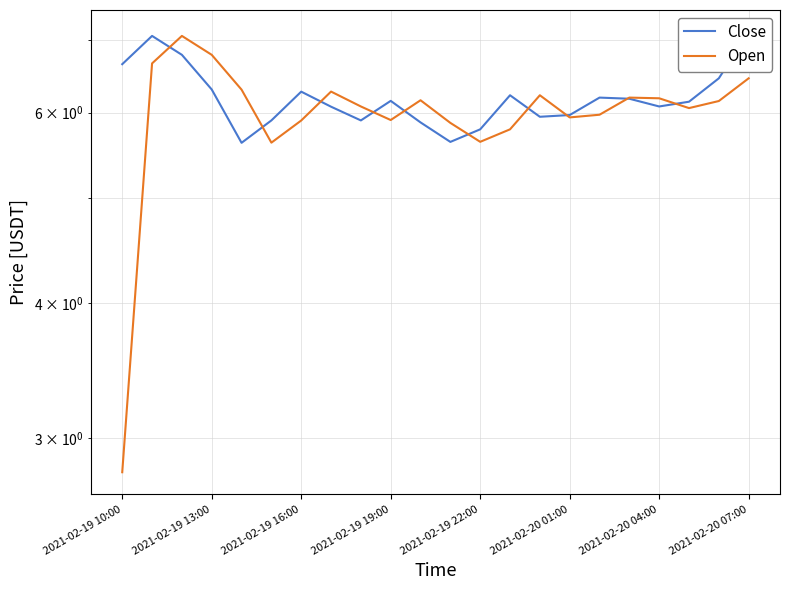

What is the lowest value of the Open series?

2.8